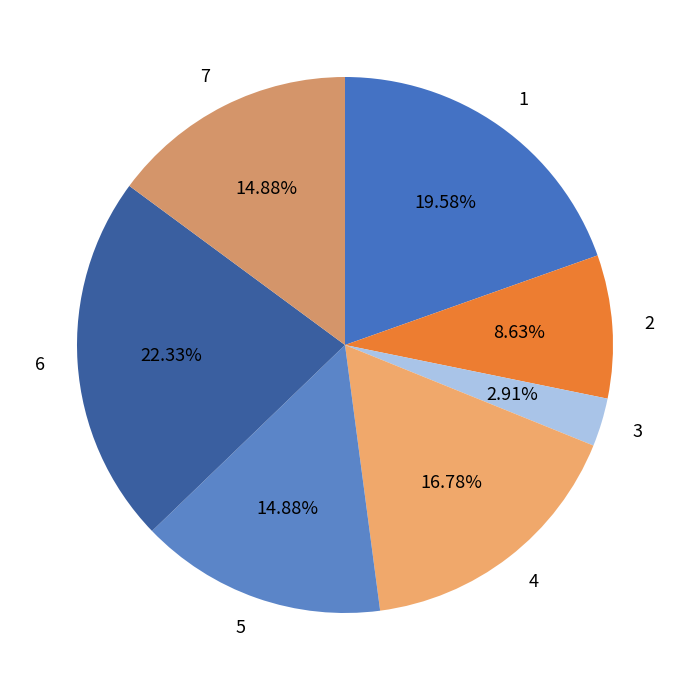

Between 2 and 1, which is larger?

1